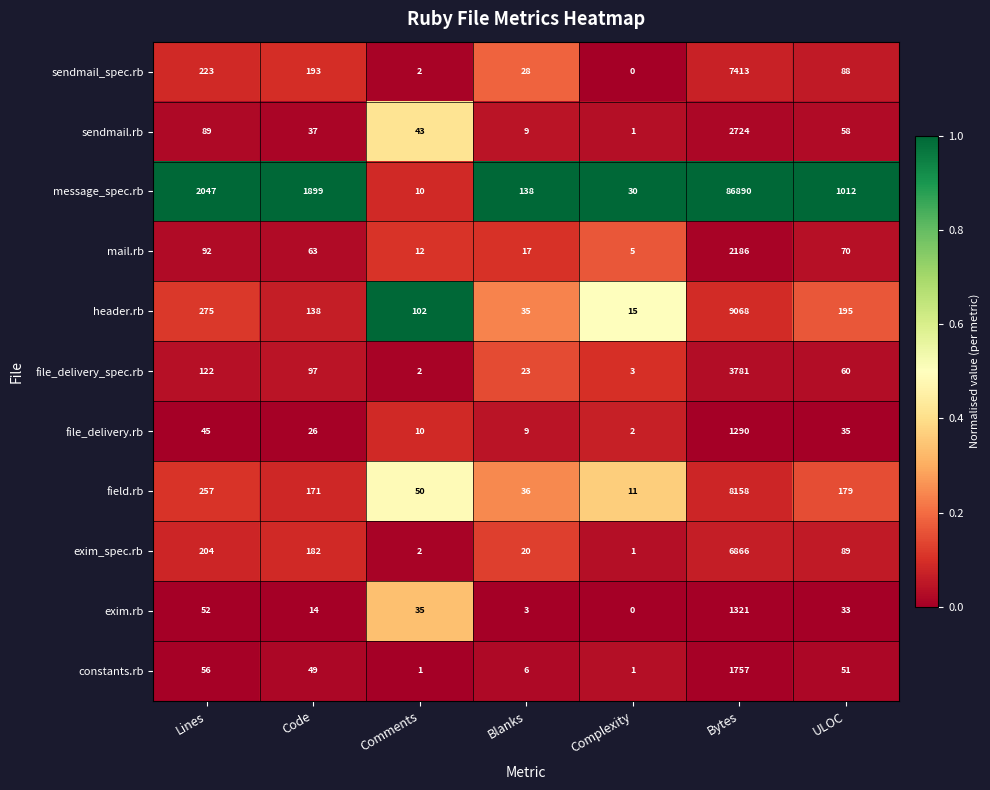

The value of mail.rb at Comments is 16. True or false?

False